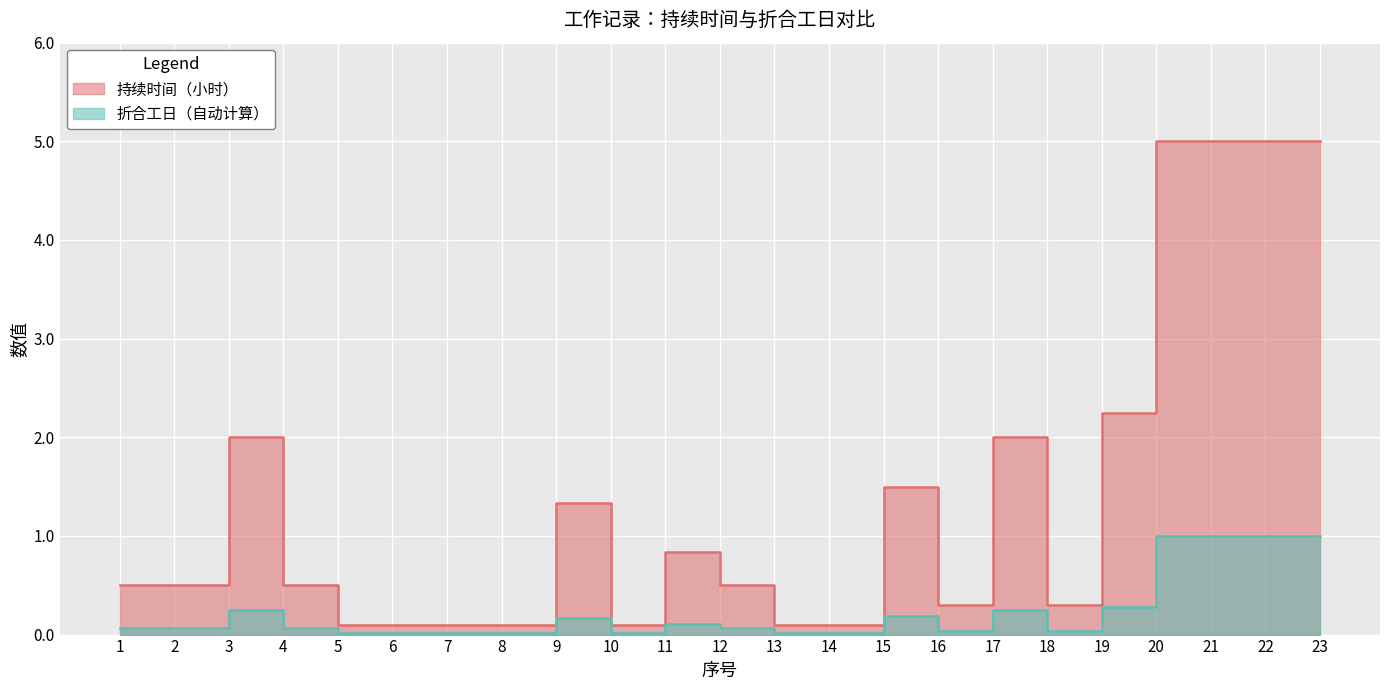

Reading right to left, extract all data points from this chart.

持续时间（小时）: 5.0	5.0	5.0	5.0	2.2	0.3	2.0	0.3	1.5	0.1	0.1	0.5	0.8	0.1	1.3	0.1	0.1	0.1	0.1	0.5	2.0	0.5	0.5
折合工日（自动计算）: 1.0	1.0	1.0	1.0	0.3	0.0	0.2	0.0	0.2	0.0	0.0	0.1	0.1	0.0	0.2	0.0	0.0	0.0	0.0	0.1	0.2	0.1	0.1